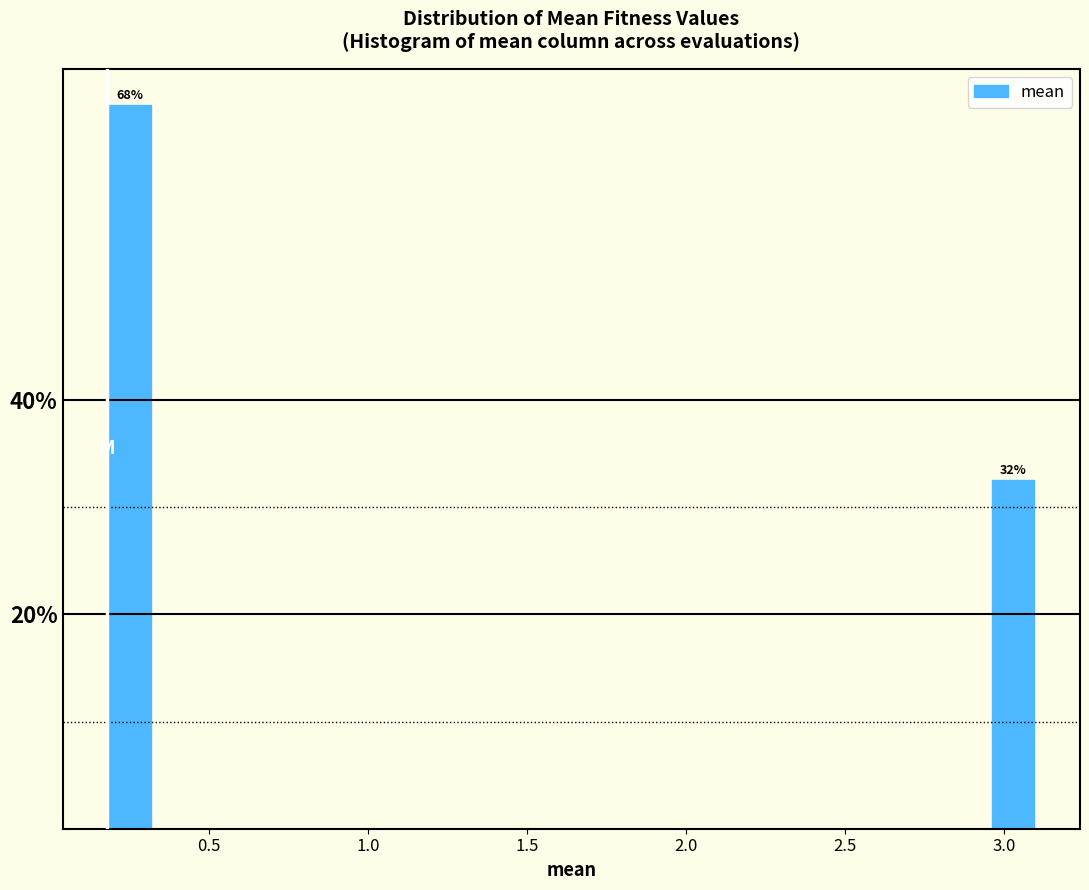

Around what value on the x-axis is the tallest bar? Give the approximate position of its centre, as read against the axis.

0.25